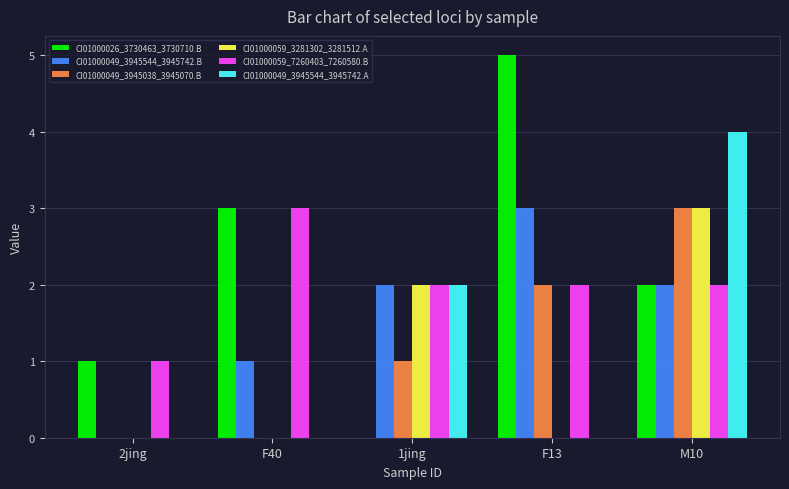

What is the sum of all CI01000049_3945544_3945742.A values?

6